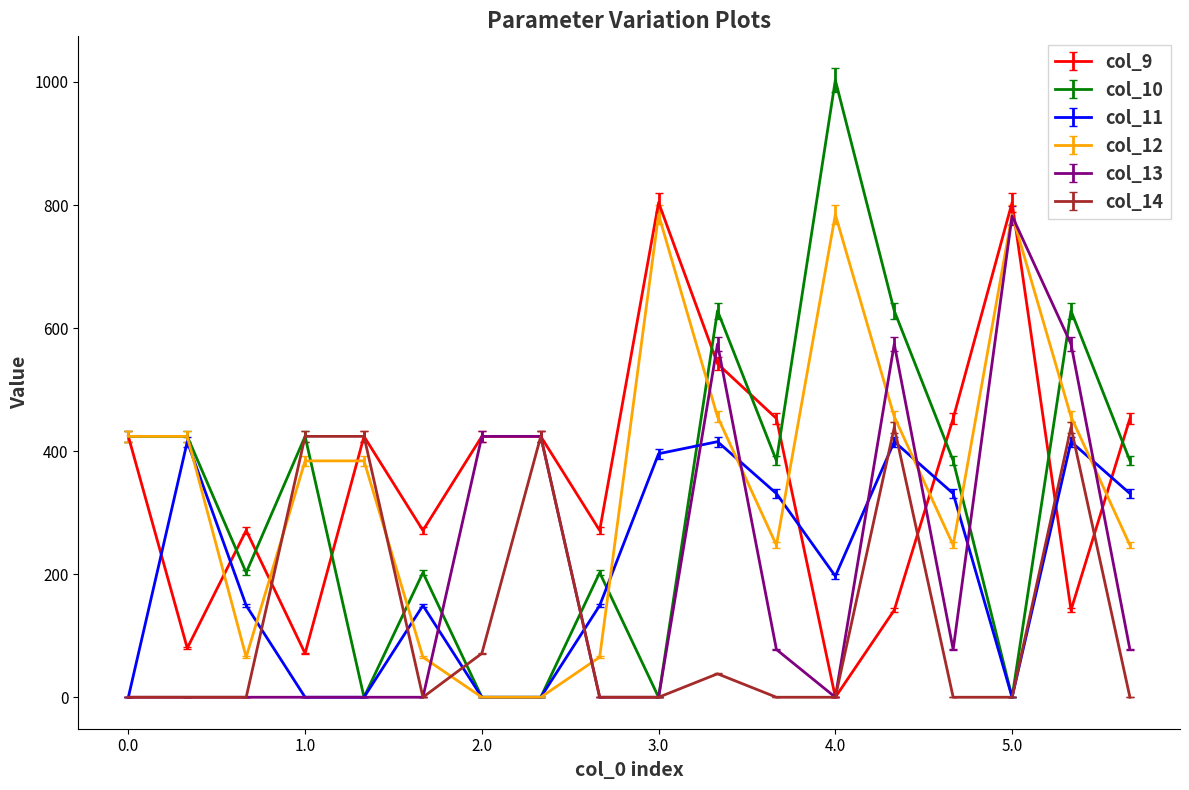

What is the greatest value displayed?

1003.0